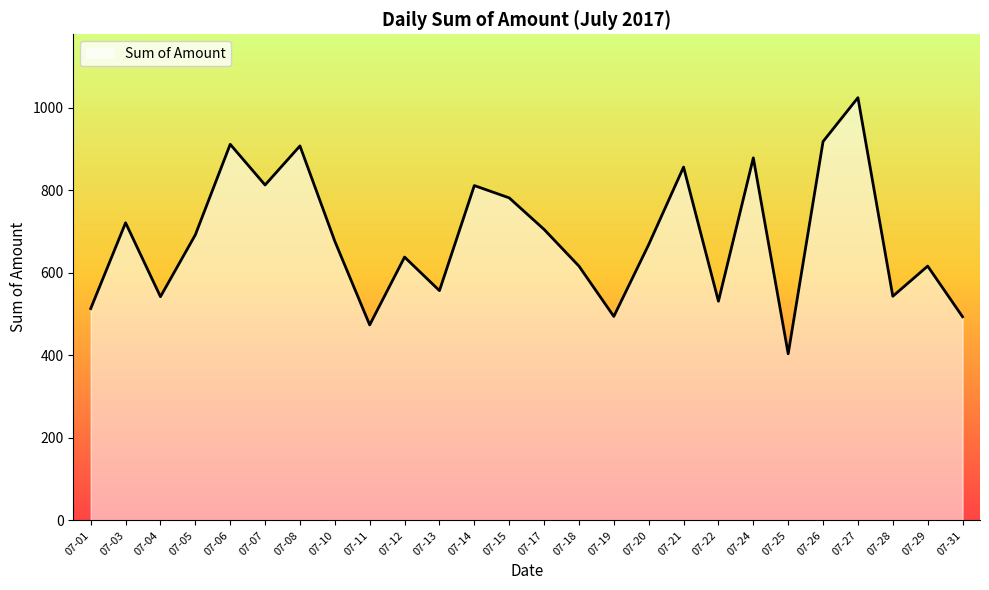

At which category does the data reach its first local peak?

07-03